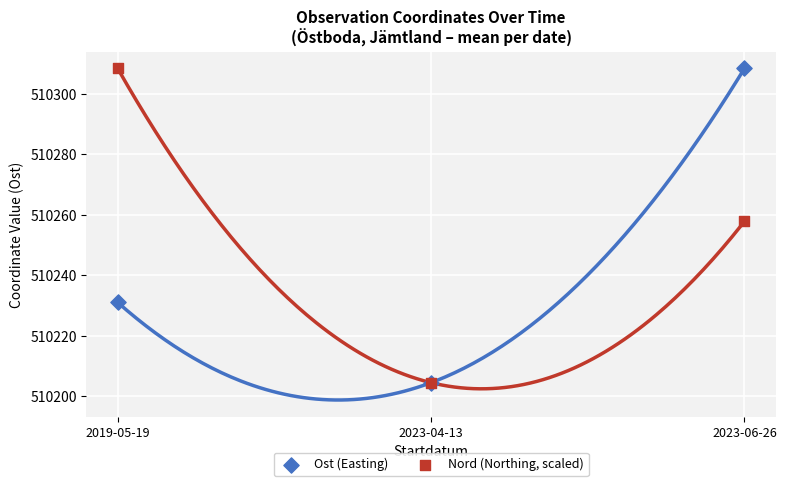

What are all the series names shown in the legend?

Ost (Easting), Nord (Northing, scaled)